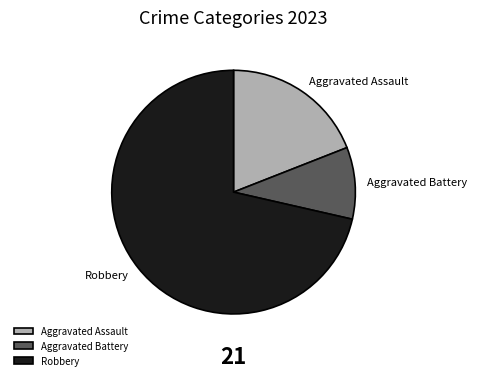

Rank the categories by value from lowest to highest.

Aggravated Battery, Aggravated Assault, Robbery